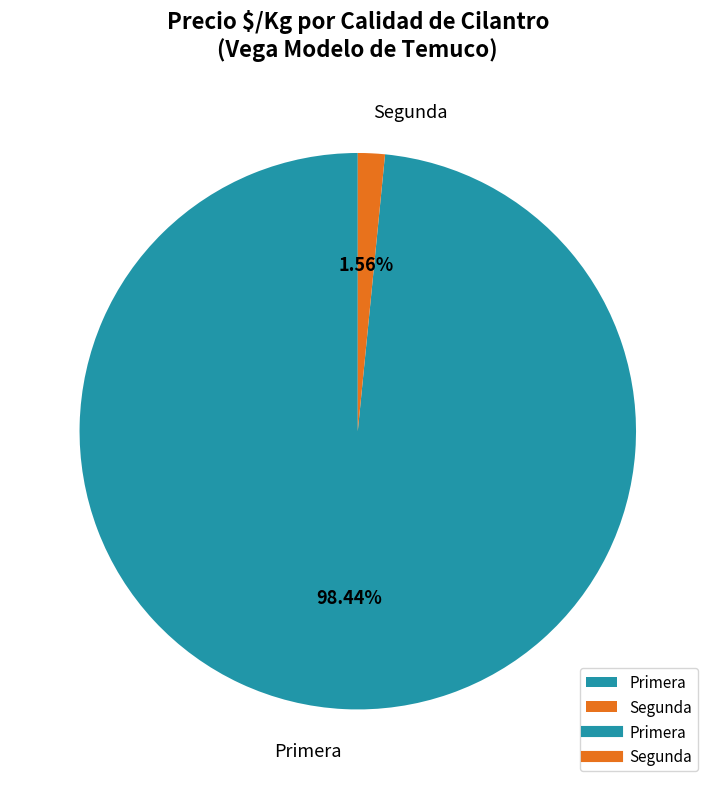

How many segments does this pie chart have?

2